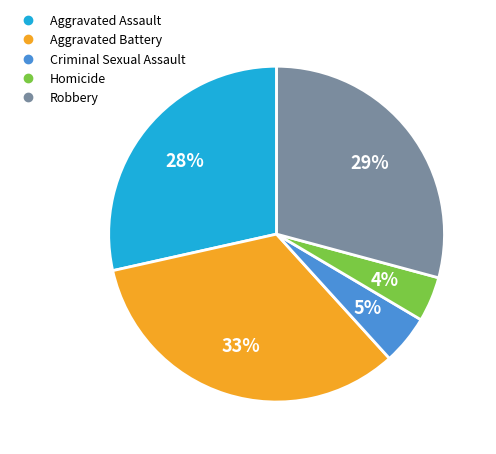

Is there a majority slice in this chart?

No